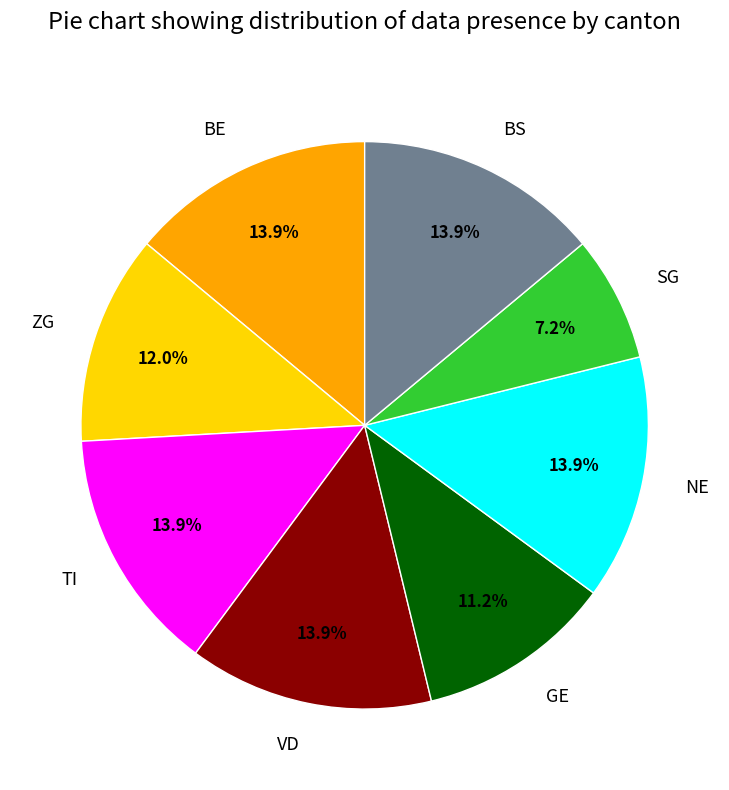

What is the smallest slice in the pie chart?

SG